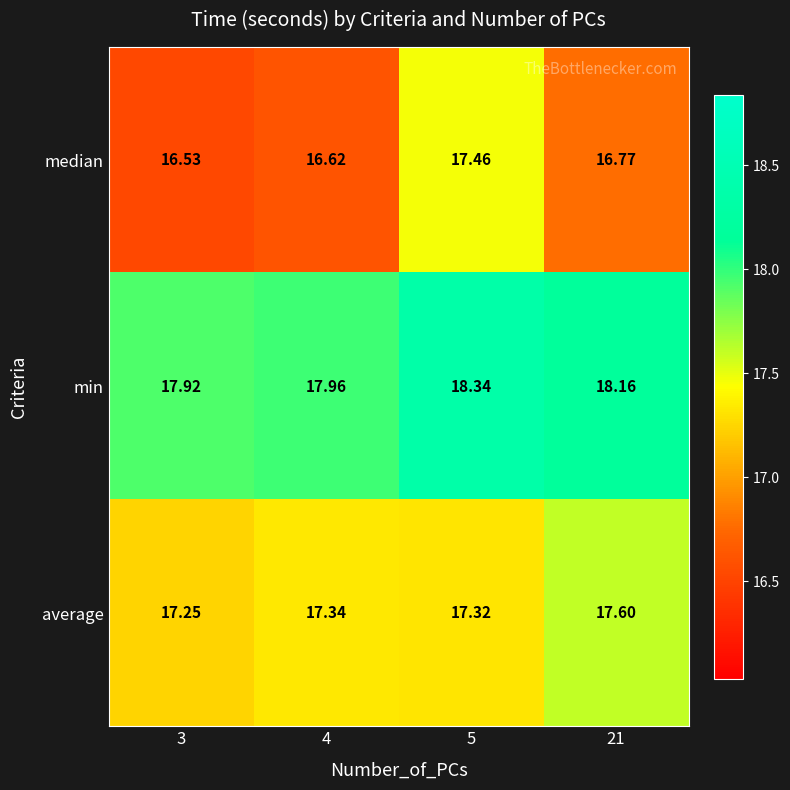

Between 3 and 5, which series saw the biggest shift?

median